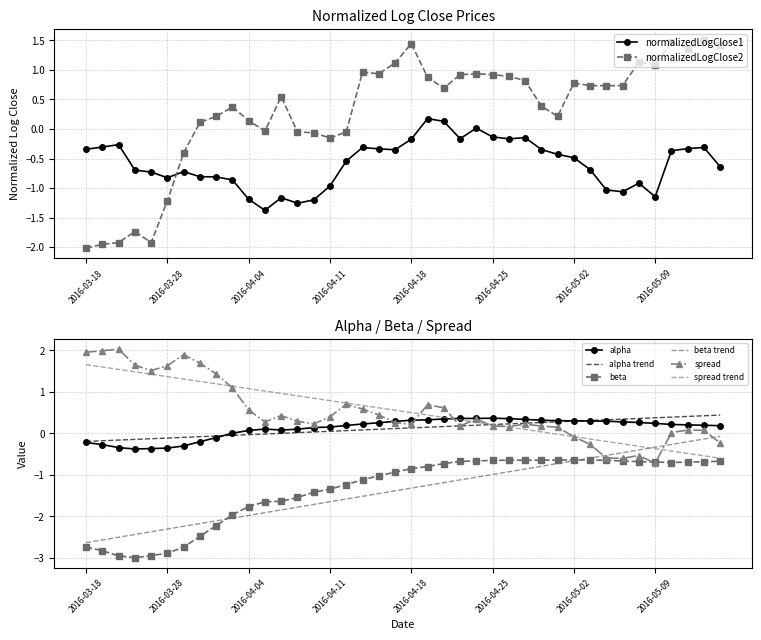

What is the spread (max minus min) of values at 2016-04-07?

1.8